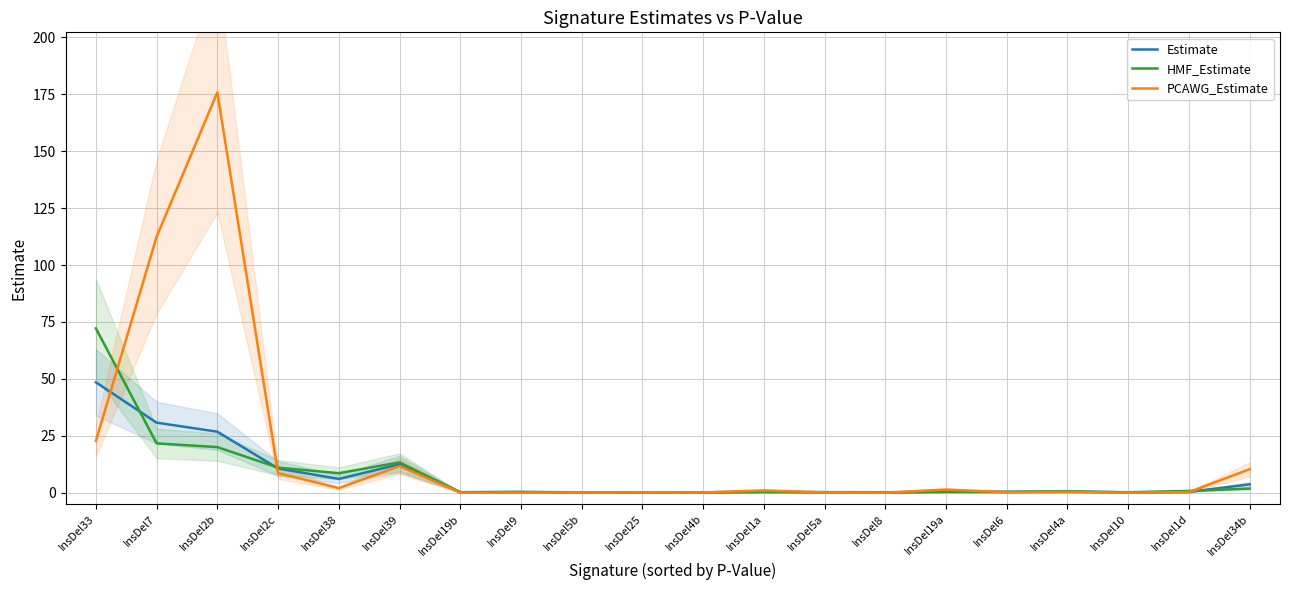

How many values in the PCAWG_Estimate series exceed 0?

16